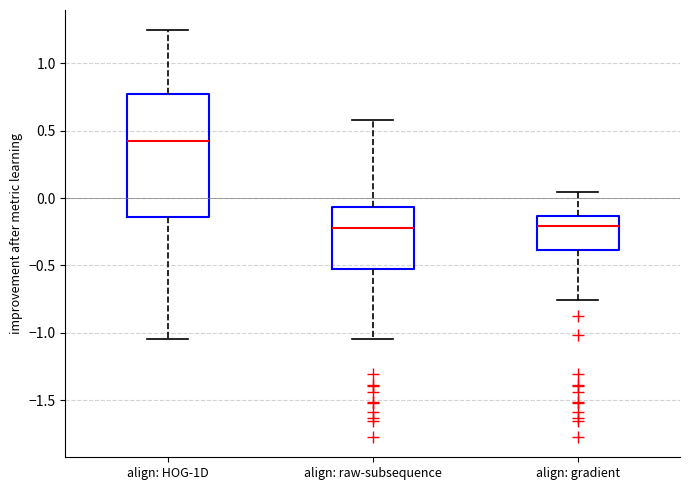

Reading left to right, transcribe this box plot: for each box, give where its median line is, the range the box spans, and where its two whiskers end, as read against the y-axis. The values are not printed on the chart, so give them approximately, as read against the axis.

align: HOG-1D: median 0.40, box -0.15 to 0.75, whiskers -1.05 to 1.25
align: raw-subsequence: median -0.20, box -0.55 to -0.05, whiskers -1.05 to 0.60
align: gradient: median -0.20, box -0.40 to -0.15, whiskers -0.75 to 0.05